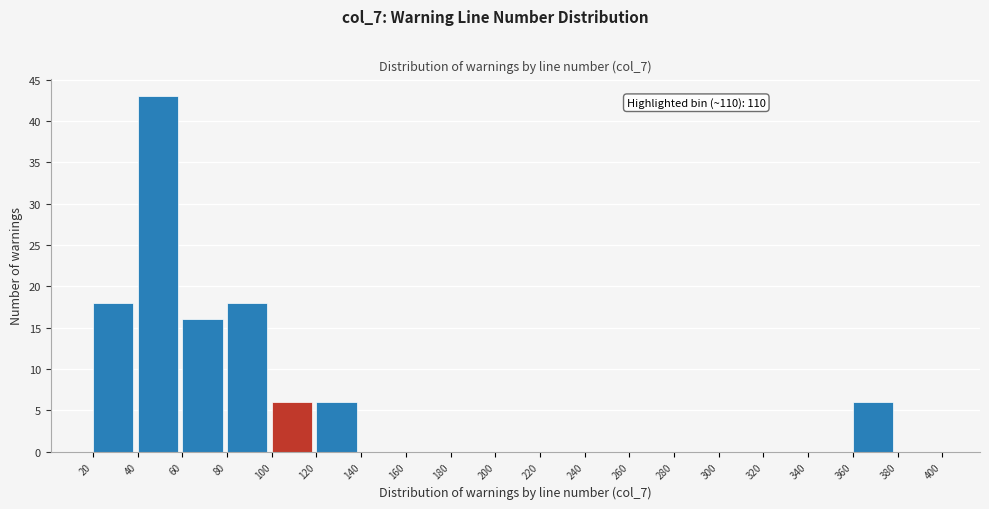

Over which range of the x-axis is the bar tallest?

40 to 60